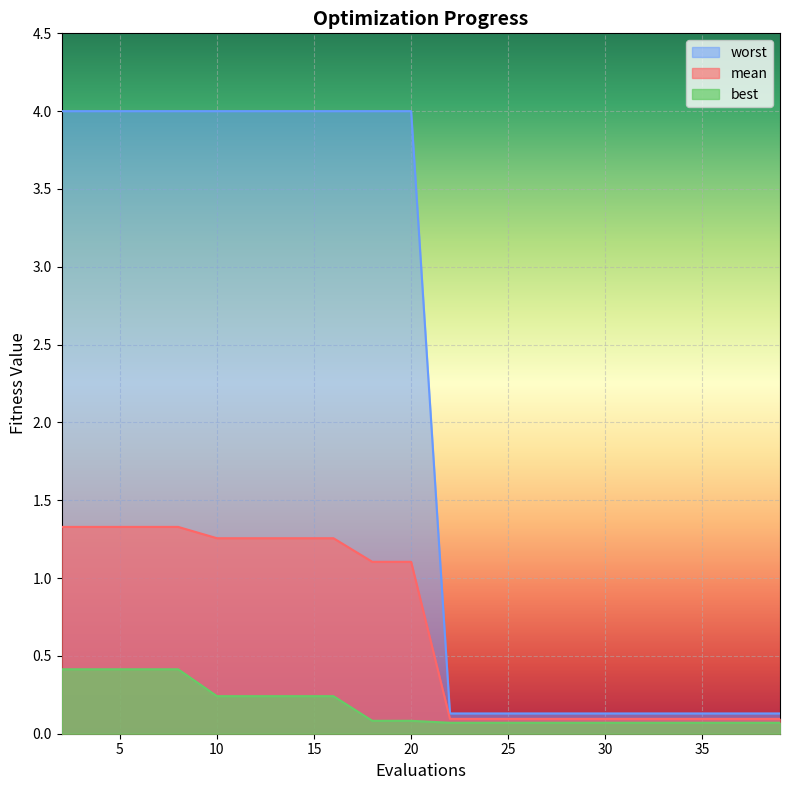

Reading left to right, transcribe all the data shown in this chart.

mean: 1.3	1.3	1.3	1.3	1.3	1.3	1.3	1.3	1.1	1.1	0.1	0.1	0.1	0.1	0.1	0.1	0.1	0.1	0.1	0.1
best: 0.4	0.4	0.4	0.4	0.2	0.2	0.2	0.2	0.1	0.1	0.1	0.1	0.1	0.1	0.1	0.1	0.1	0.1	0.1	0.1
worst: 4.0	4.0	4.0	4.0	4.0	4.0	4.0	4.0	4.0	4.0	0.1	0.1	0.1	0.1	0.1	0.1	0.1	0.1	0.1	0.1